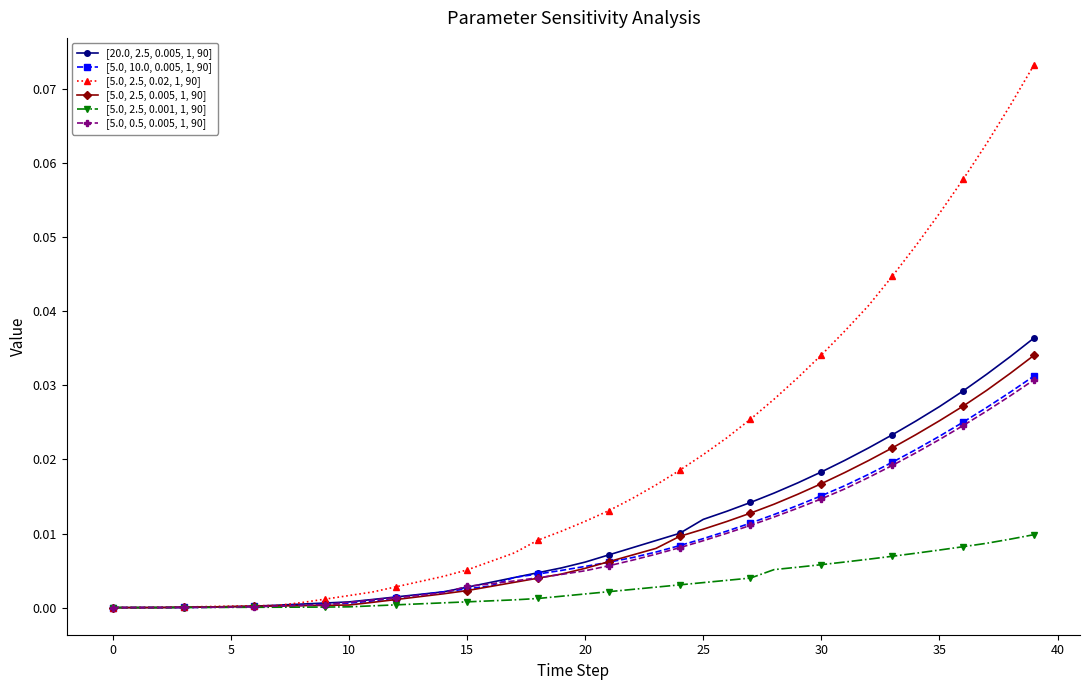

How many categories are shown in the chart?

40